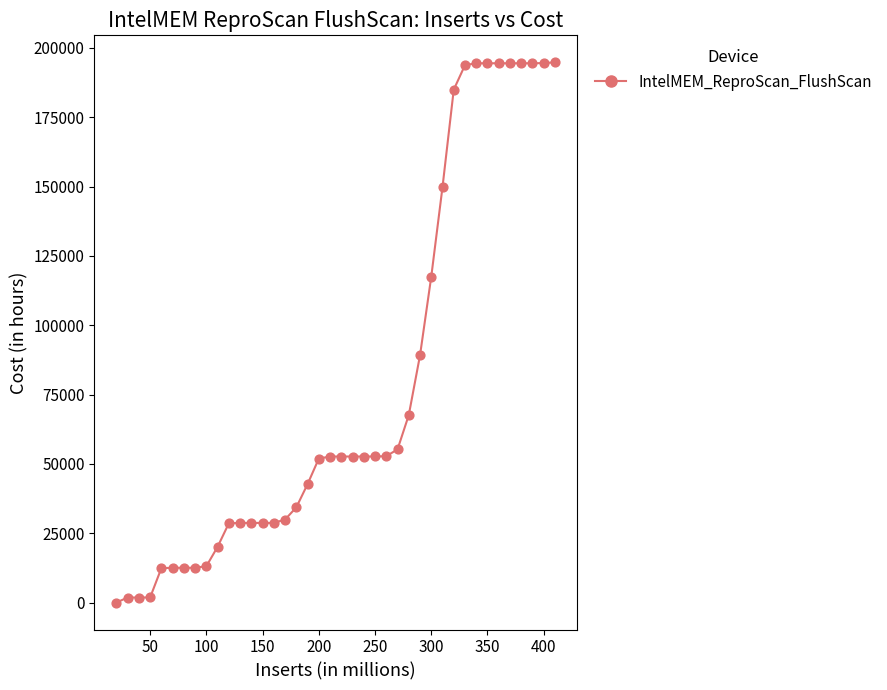

What is the range of Y values (max minus min)?

194782.0